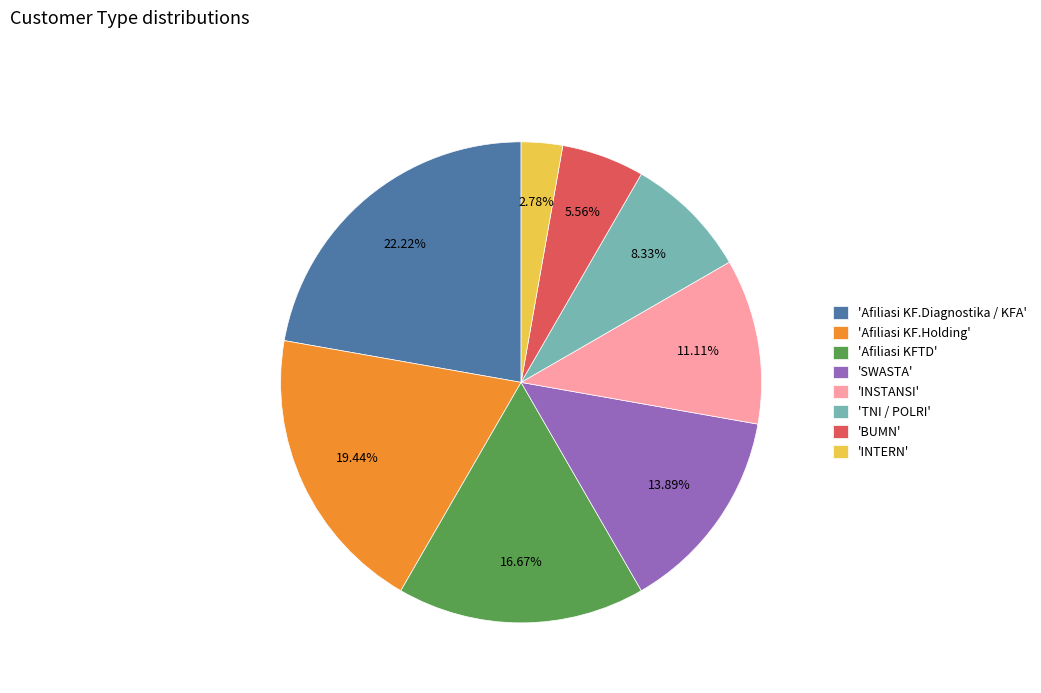

Between 'SWASTA' and 'BUMN', which is larger?

'SWASTA'